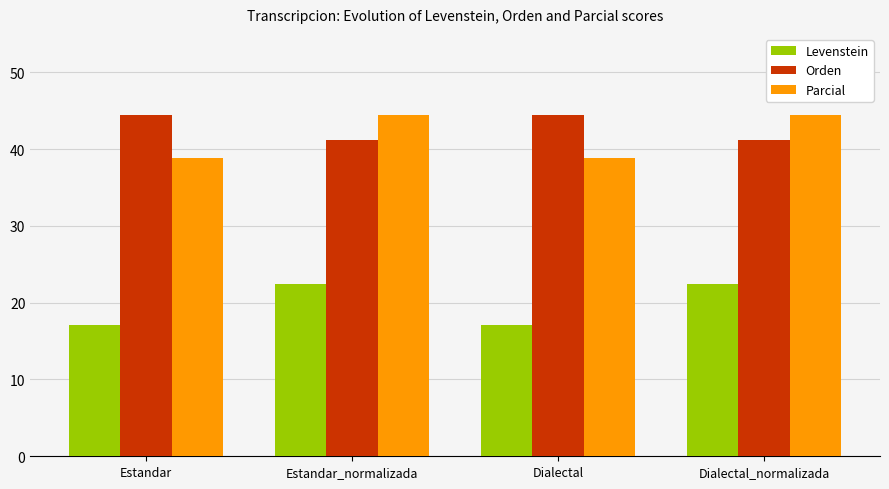

What are all the series names shown in the legend?

Levenstein, Orden, Parcial